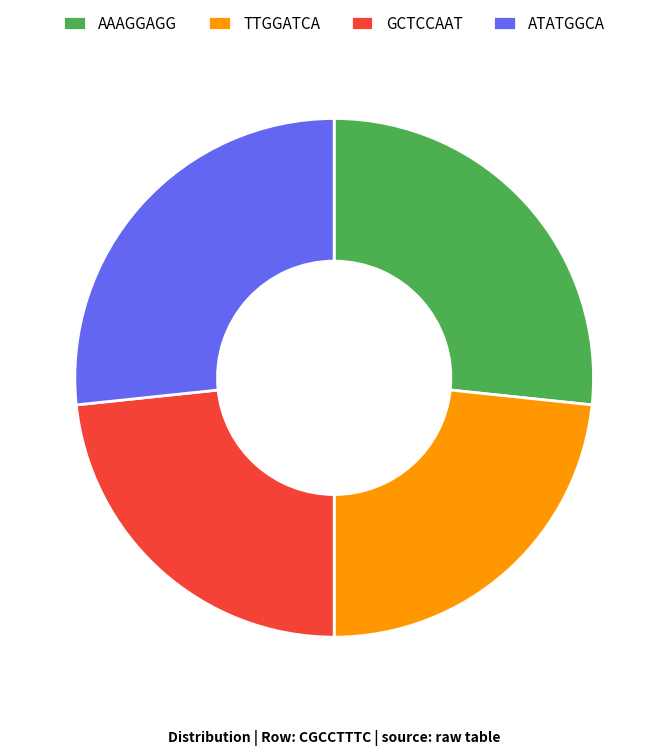

Is there any slice that represents more than half of the pie?

No